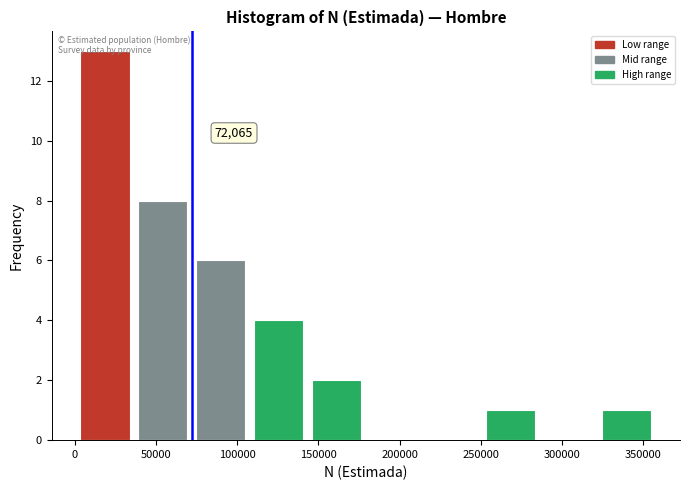

Which range on the x-axis has the tallest bar?

0 to 35000